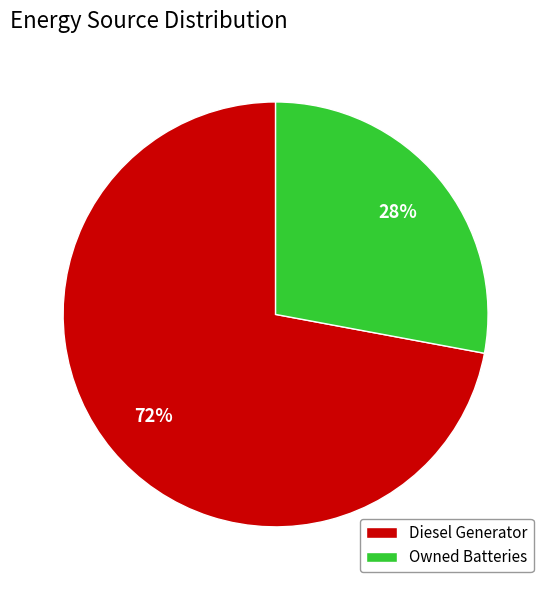

Which has a higher value, Diesel Generator or Owned Batteries?

Diesel Generator